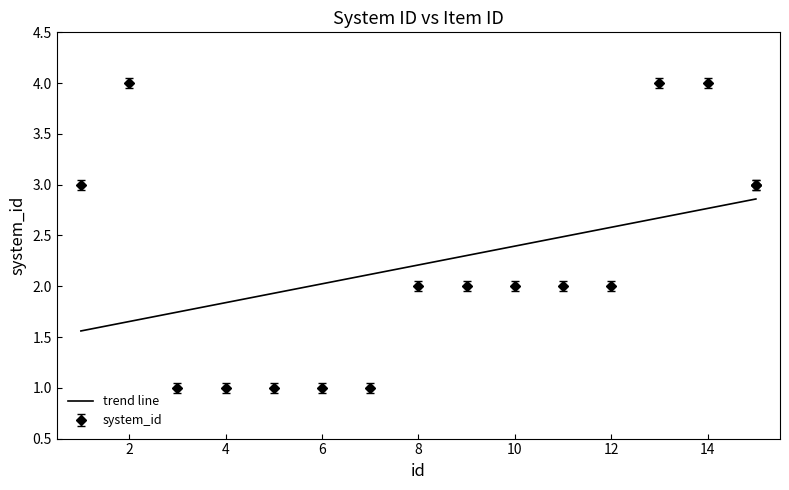

At which category does the data reach its first local peak?

2